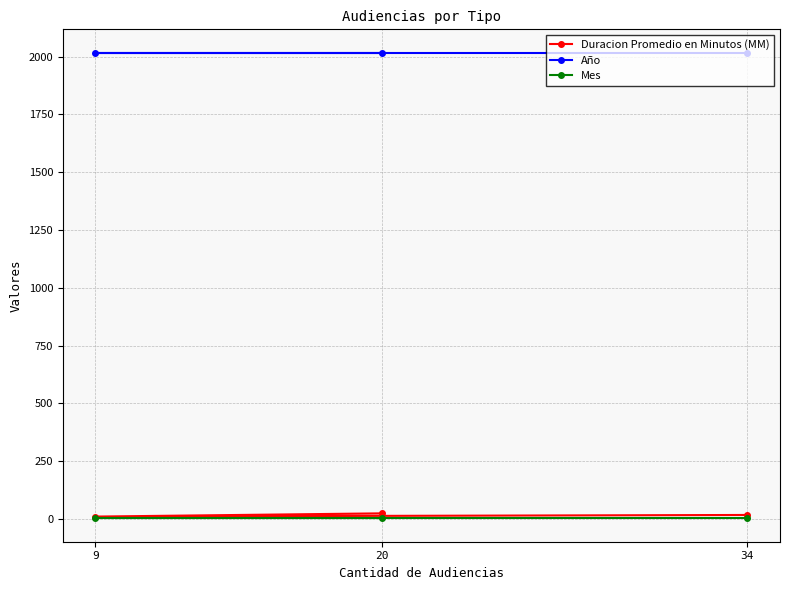

Is it true that Año equals 2017 at 9?

True